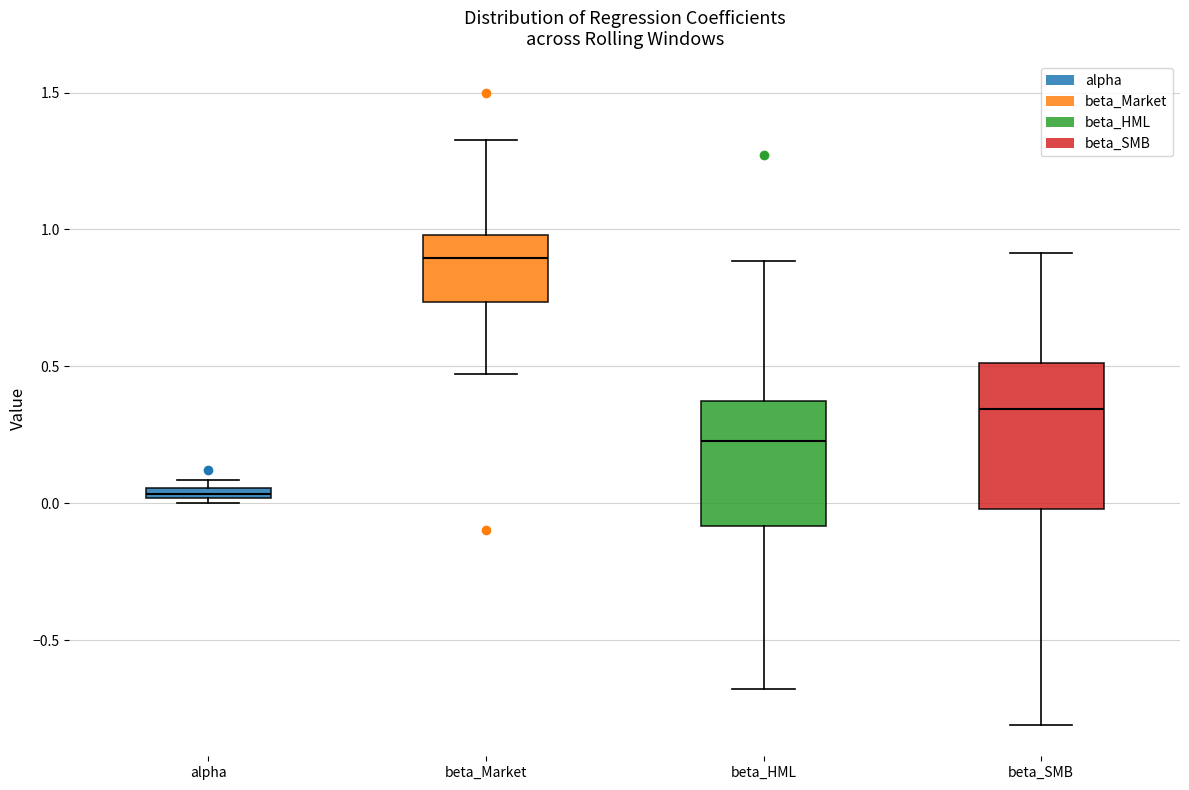

Which box is the tallest, from its lower edge to its upper edge?

beta_SMB